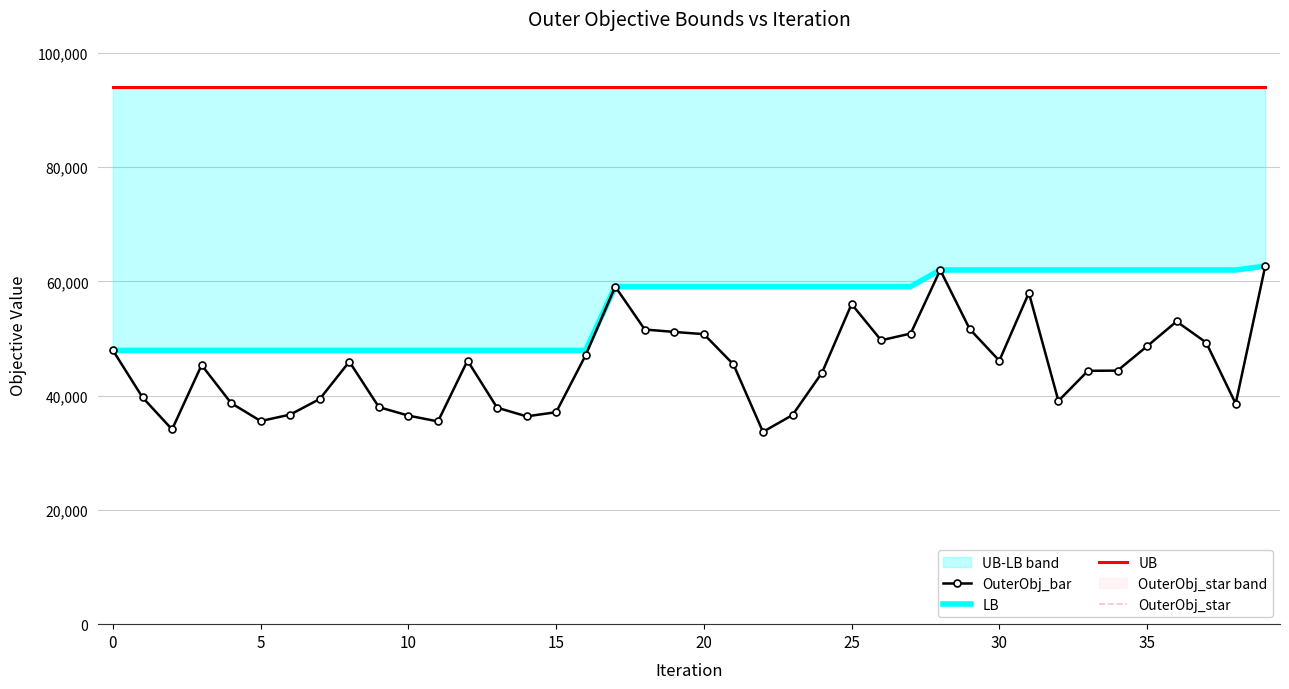

True or false: LB has a value of 59078 at 27.

True